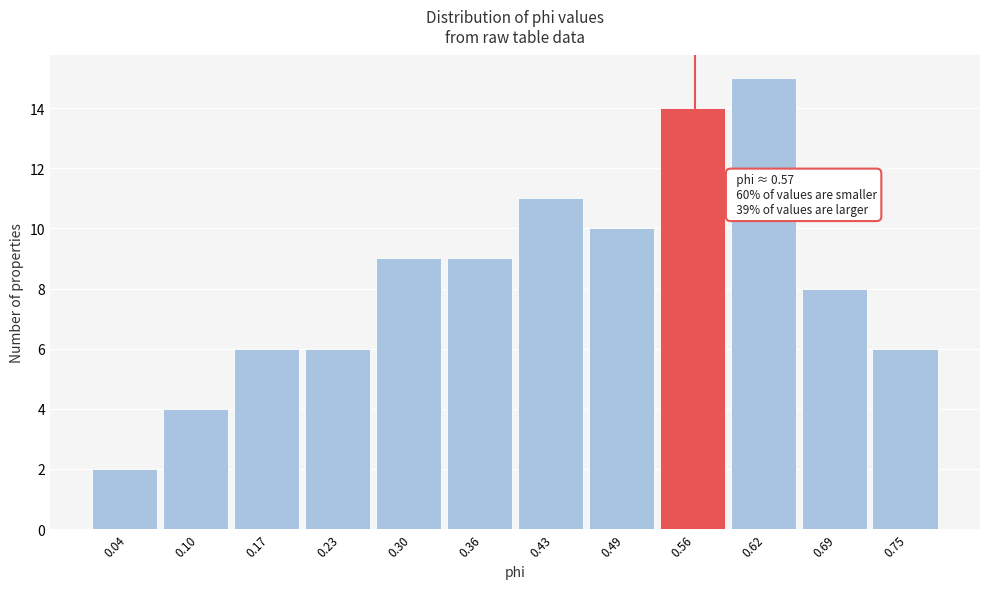

Reading right to left, what are all the values shown in this chart?

0.75=6	0.69=8	0.62=15	0.56=14	0.49=10	0.43=11	0.36=9	0.30=9	0.23=6	0.17=6	0.10=4	0.04=2